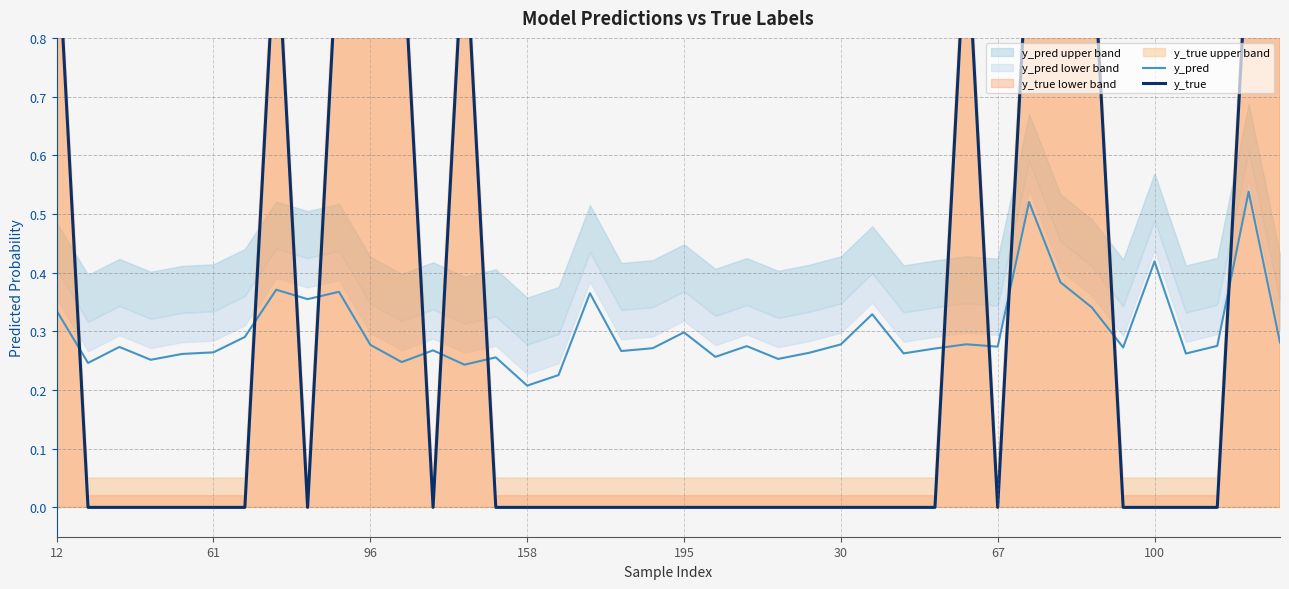

Which series changed the most between 19 and 37?

y_pred